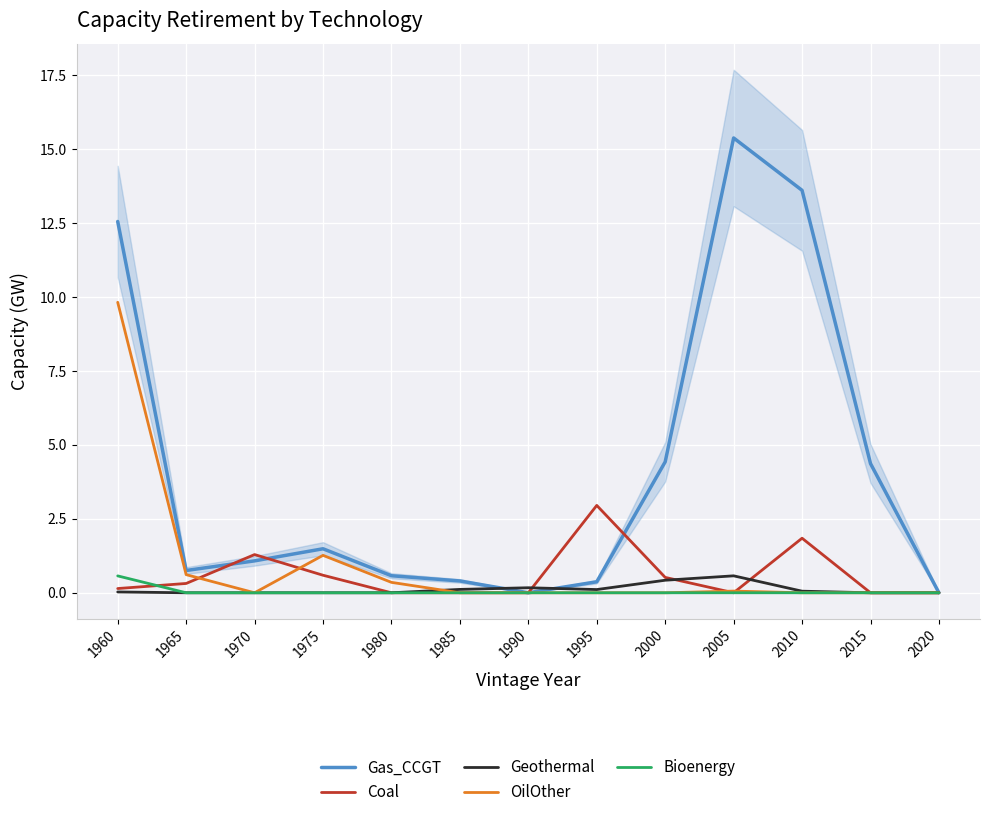

How many values in Coal are above zero?

7